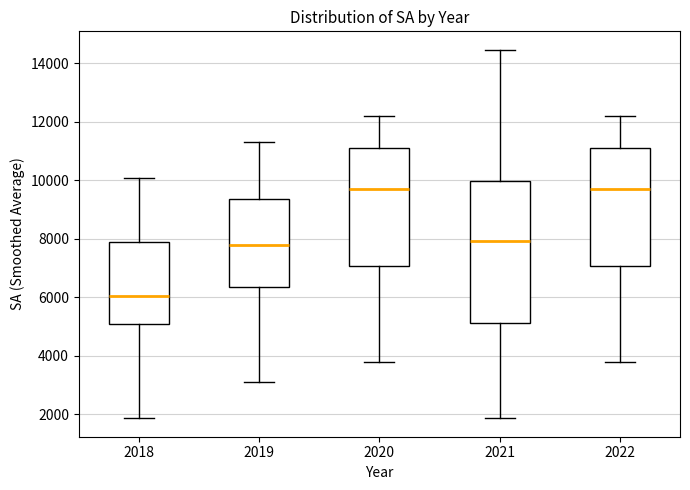

Reading left to right, transcribe this box plot: for each box, give where its median line is, the range the box spans, and where its two whiskers end, as read against the y-axis. The values are not printed on the chart, so give them approximately, as read against the axis.

2018: median 6000, box 5000 to 7800, whiskers 1800 to 10000
2019: median 7800, box 6400 to 9400, whiskers 3000 to 11200
2020: median 9800, box 7000 to 11200, whiskers 3800 to 12200
2021: median 8000, box 5200 to 10000, whiskers 1800 to 14400
2022: median 9800, box 7000 to 11200, whiskers 3800 to 12200